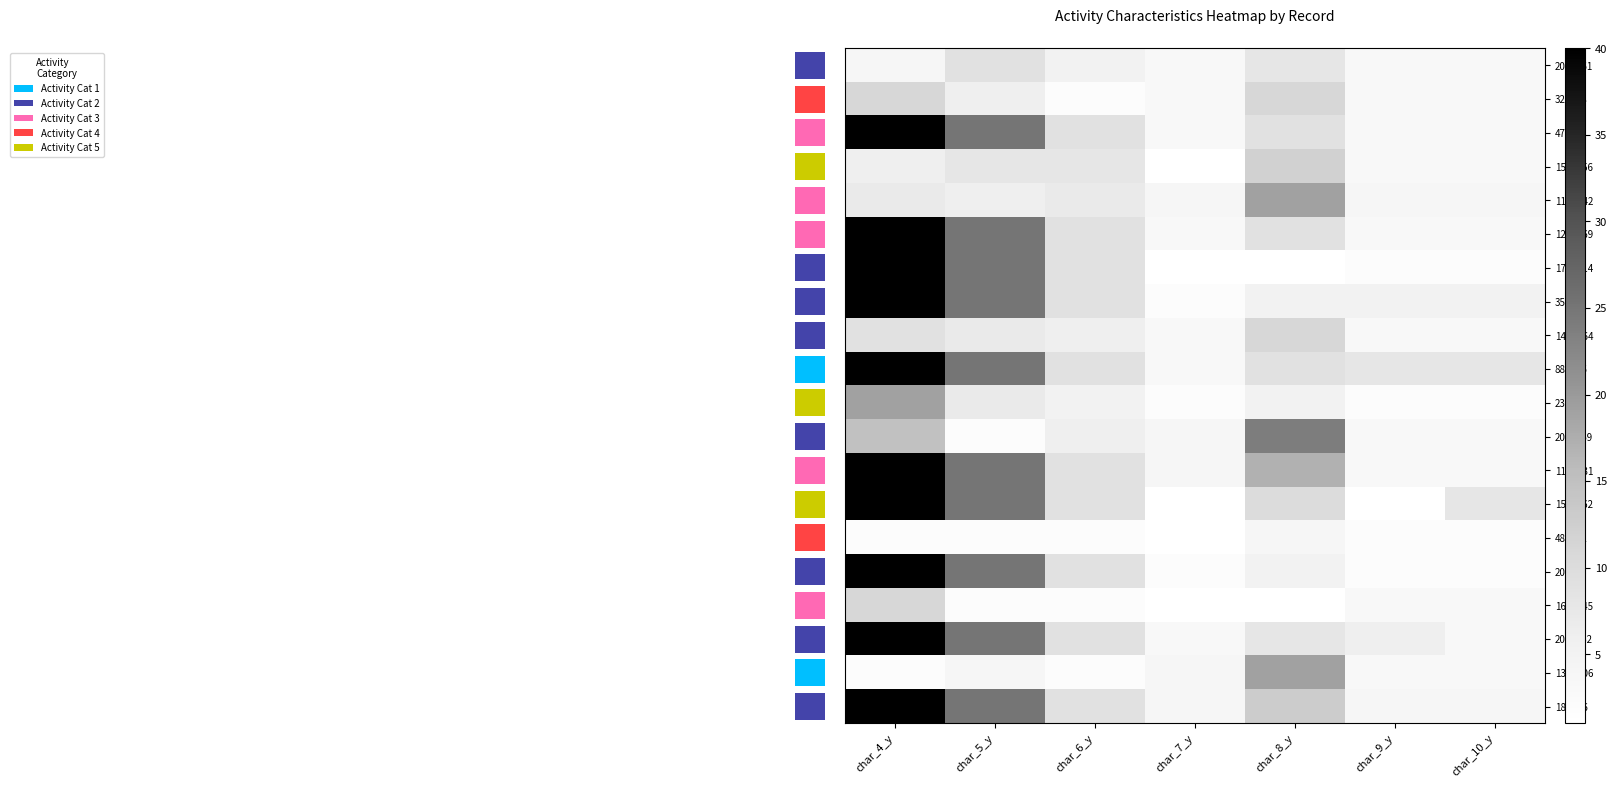

Is it true that 181706 equals 4 at char_10_y?

True